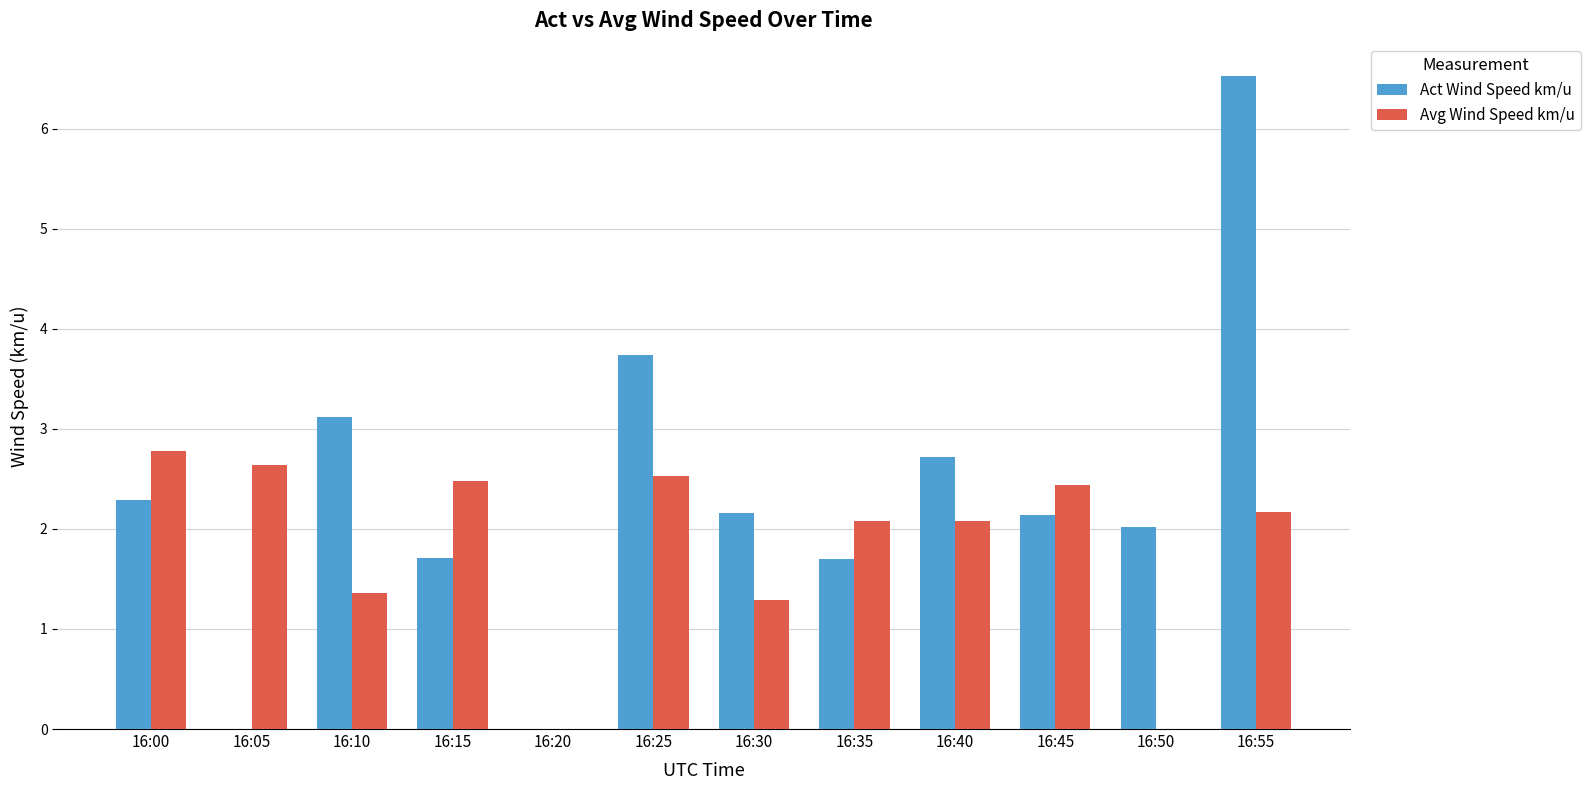

True or false: Act Wind Speed km/u has a value of 2.3 at 16:35.

False